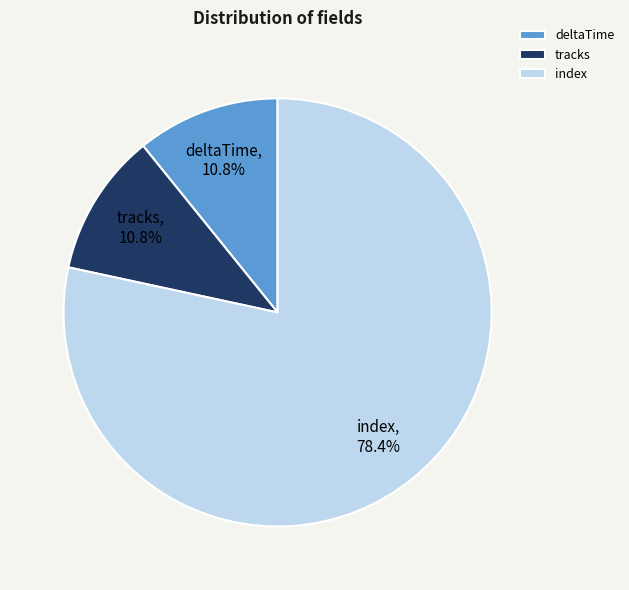

Do tracks and index together represent more than half of the pie?

Yes